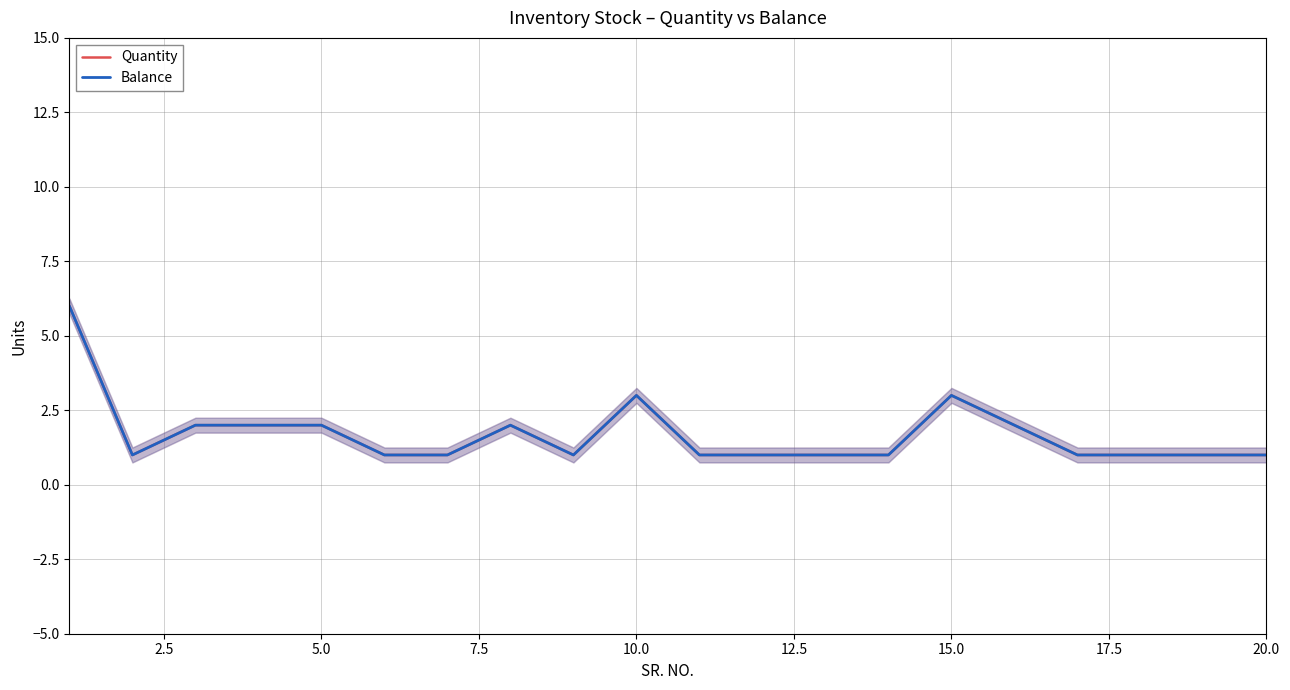

Which series has the largest range (max minus min)?

Quantity